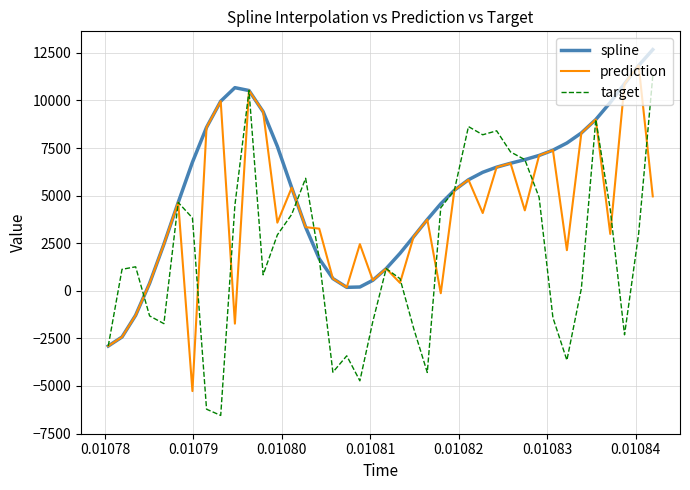

List the series in order of their overall mean, lowest first.

target, prediction, spline